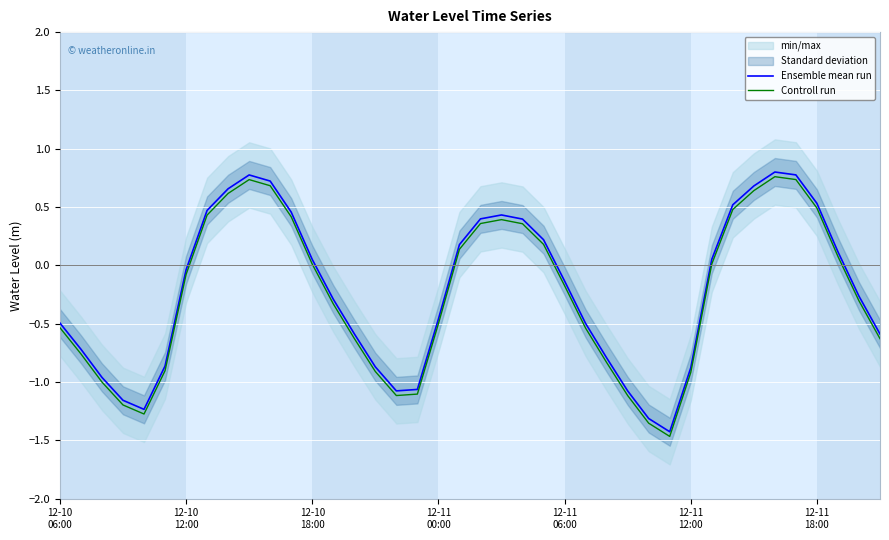

What is the difference between the maximum and second lowest values in the Ensemble mean run series?

2.1